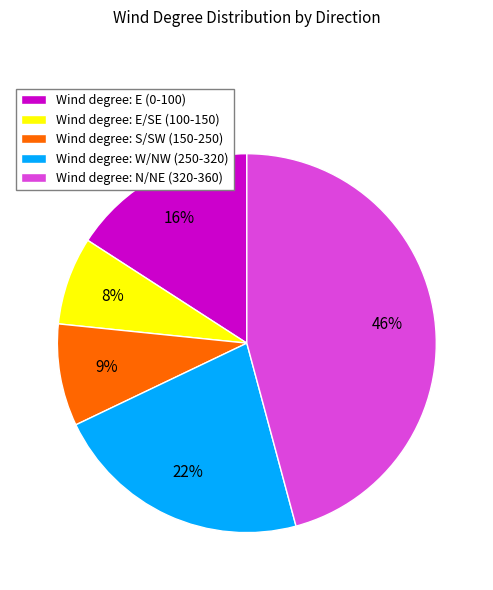

Count the number of slices in the pie.

5